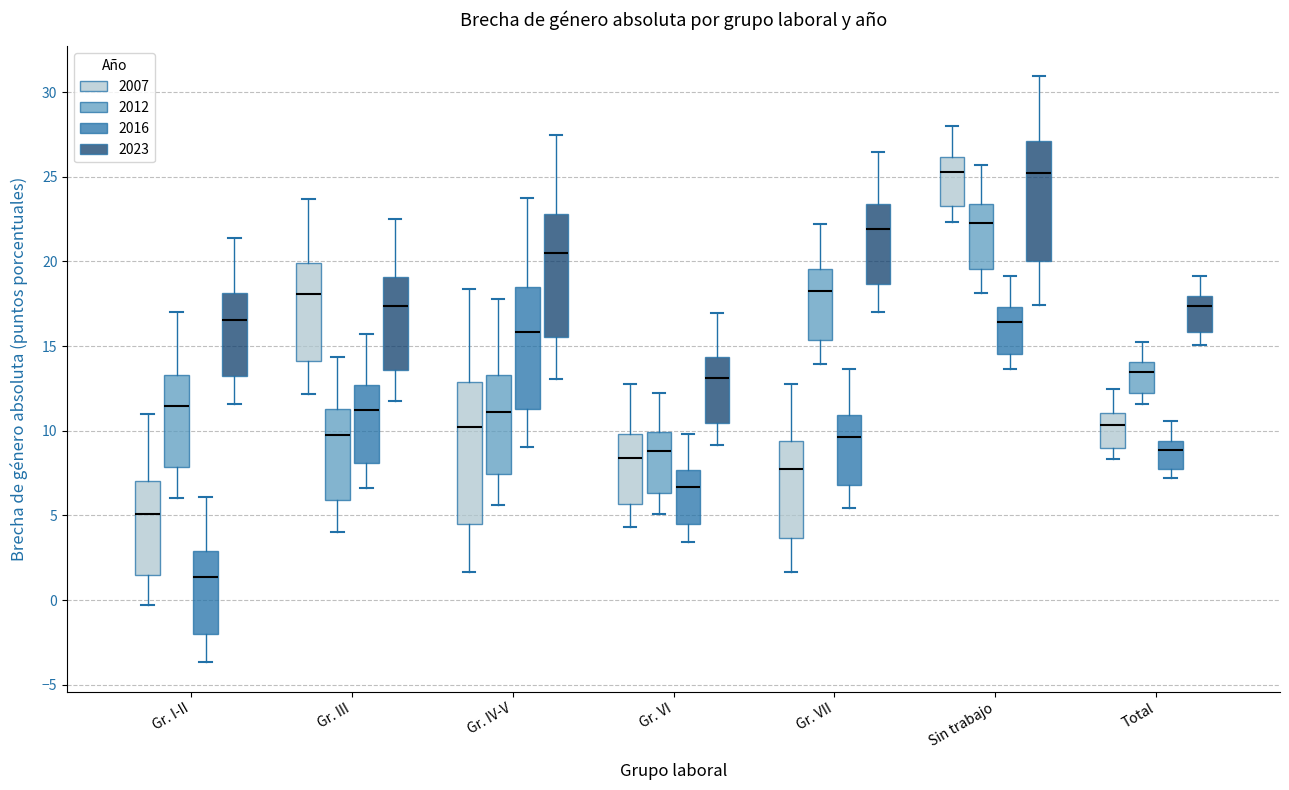

Which box's median line is the lowest?

Gr. I-II (2016)